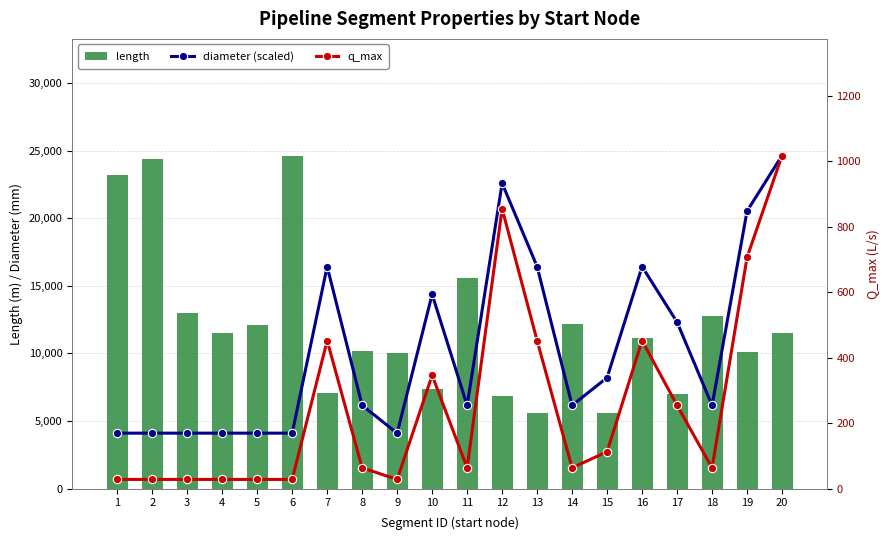

Rank the series by their maximum value, from lowest to highest.

q_max, diameter (scaled), length